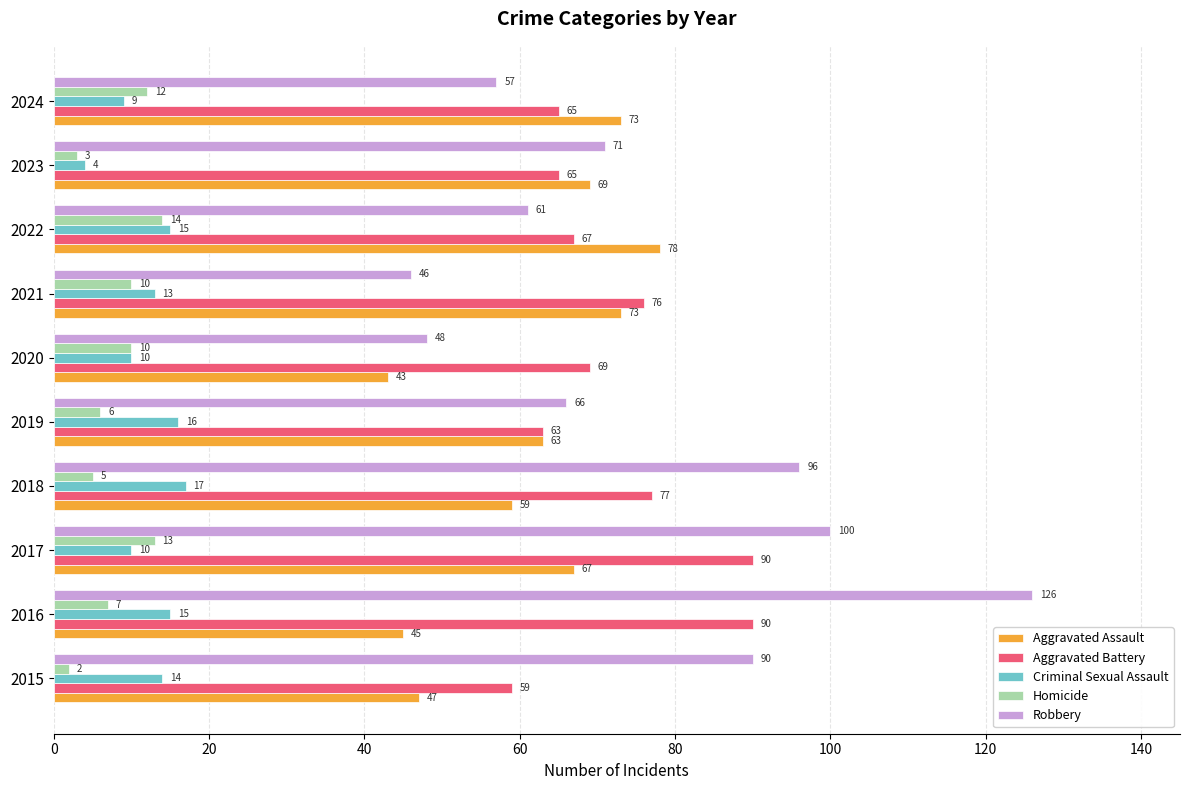

The Criminal Sexual Assault series shows 4 at 2023. True or false?

True